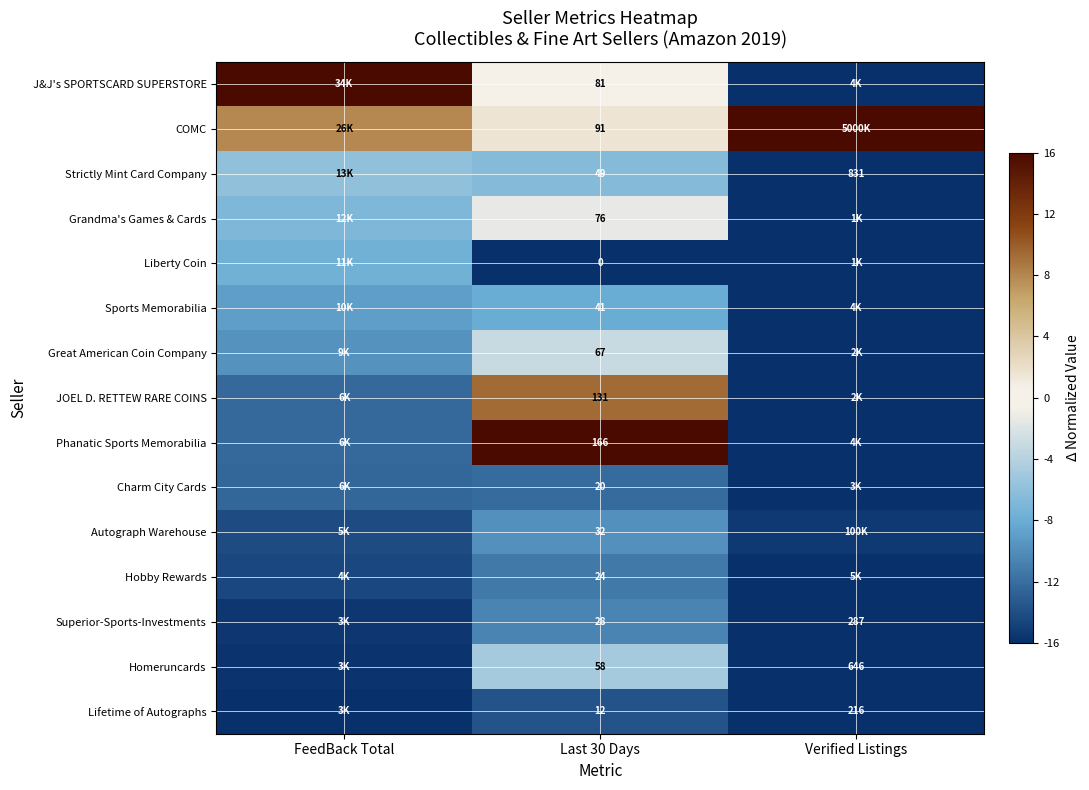

Is the value of Strictly Mint Card Company at Last 30 Days greater than the value of Homeruncards at Verified Listings?

No